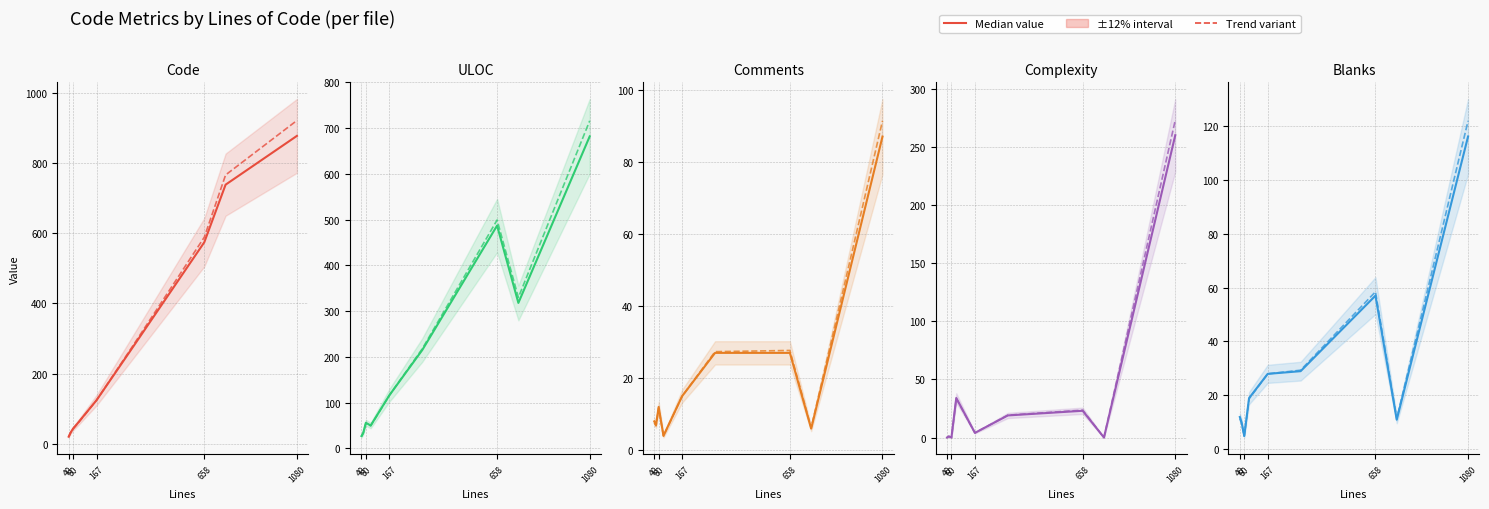

Is this an area chart (filled region under the line)?

No